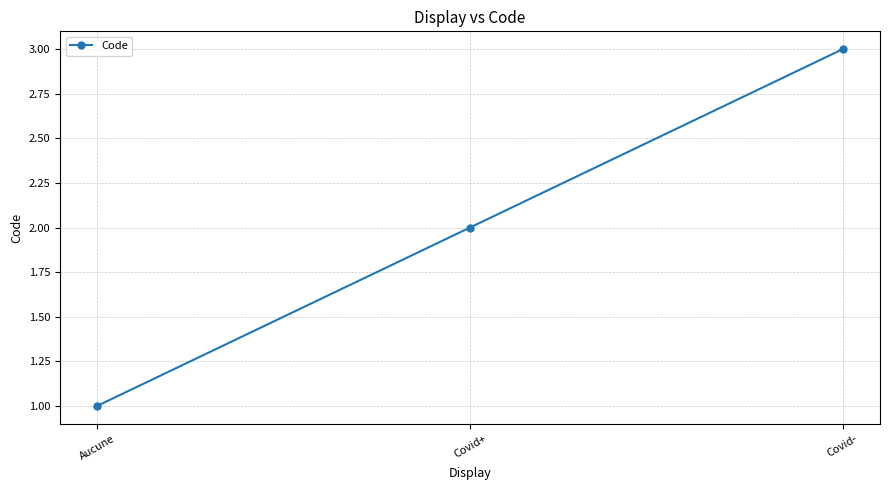

Count the values in the range 1 to 3.

3